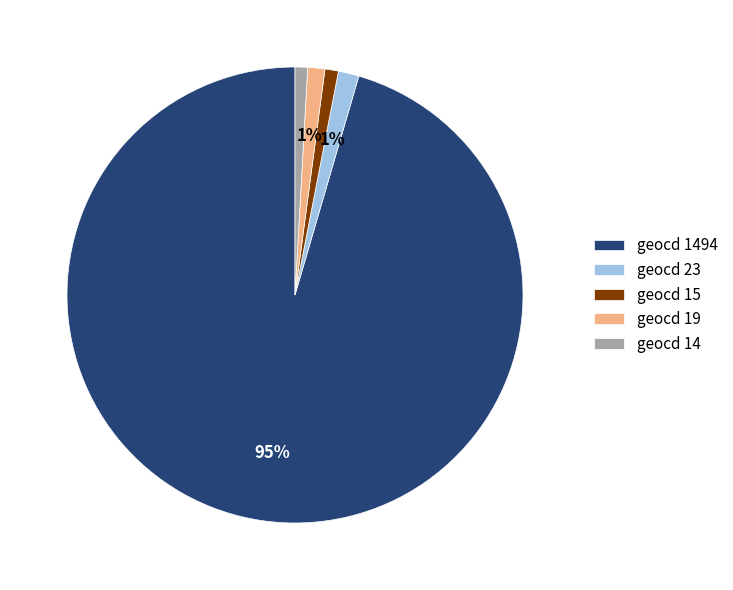

To the nearest percent, what percentage of the pie is geocd 19?

1%